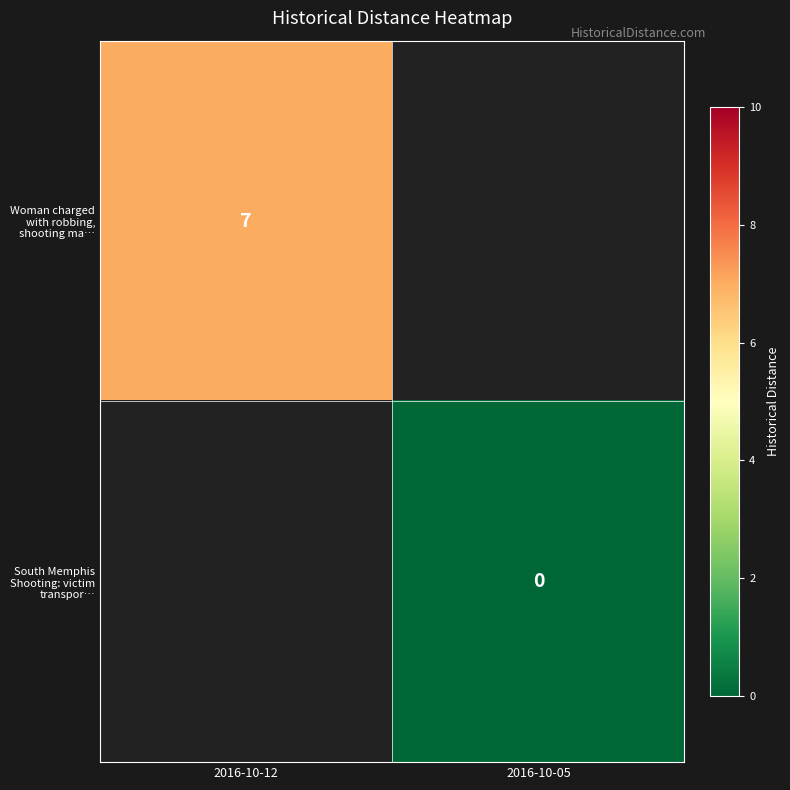

At which category does the chart reach its peak across all series?

2016-10-12